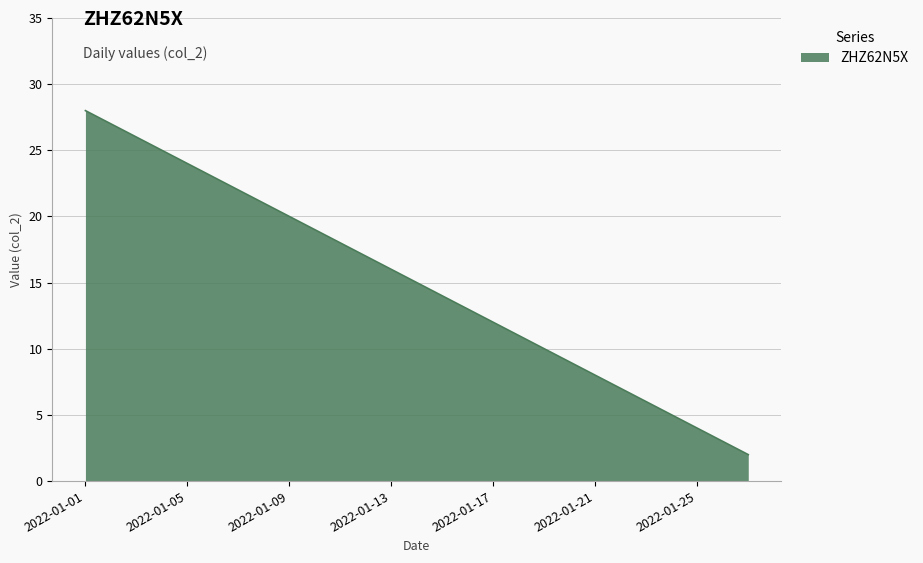

What is the difference between the maximum and minimum values?

26